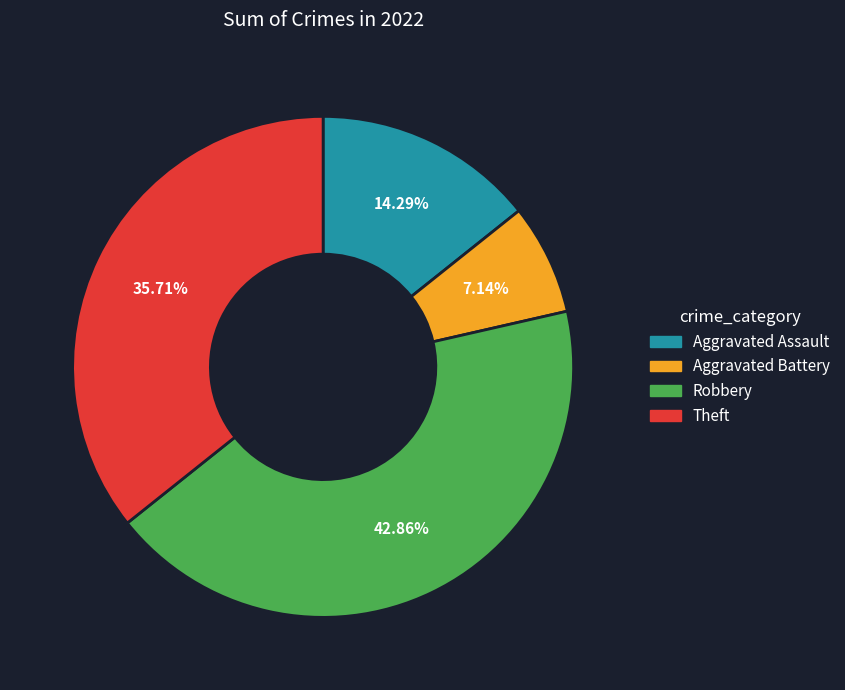

The Robbery slice represents 43% of the pie. True or false?

True